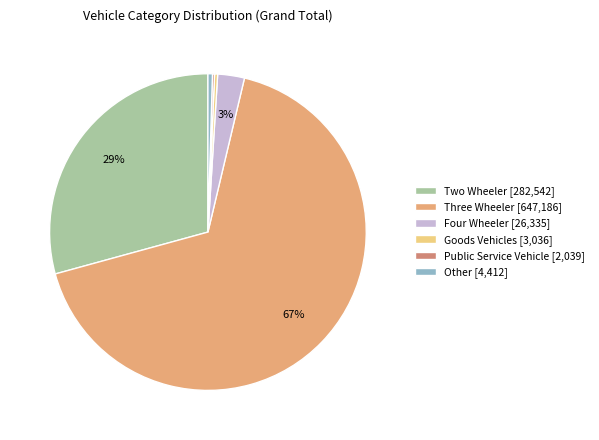

Is the sum of Other and Three Wheeler greater than half?

Yes